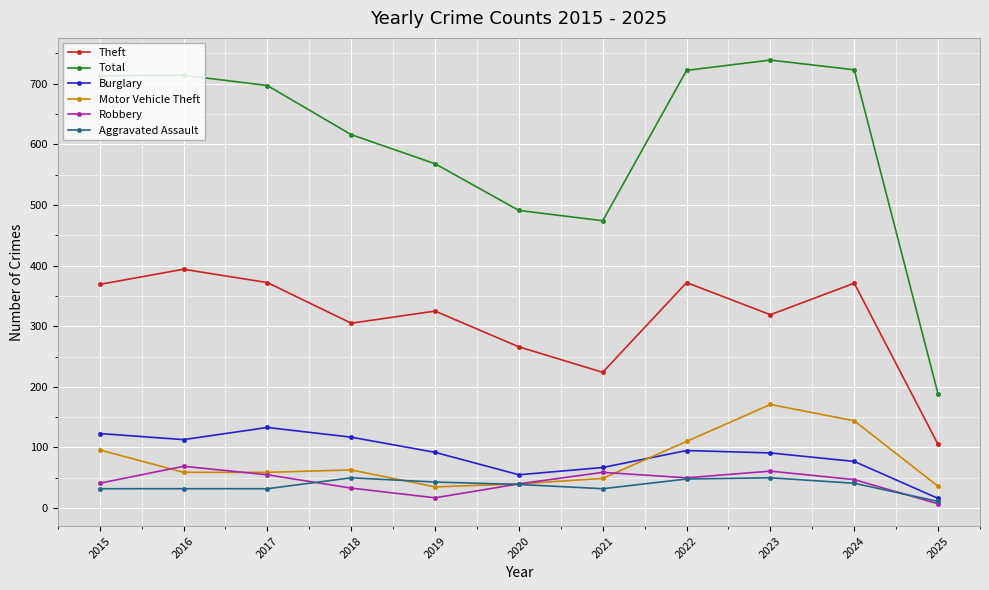

What is the value of the Motor Vehicle Theft point at the 3rd from the left?

59